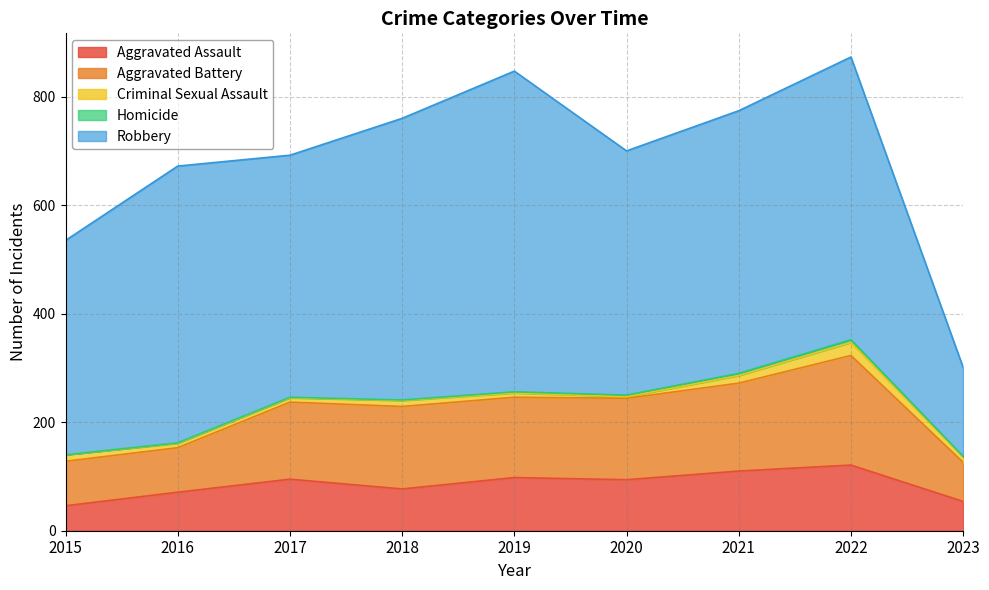

Is it true that Aggravated Battery equals 94 at 2019?

False